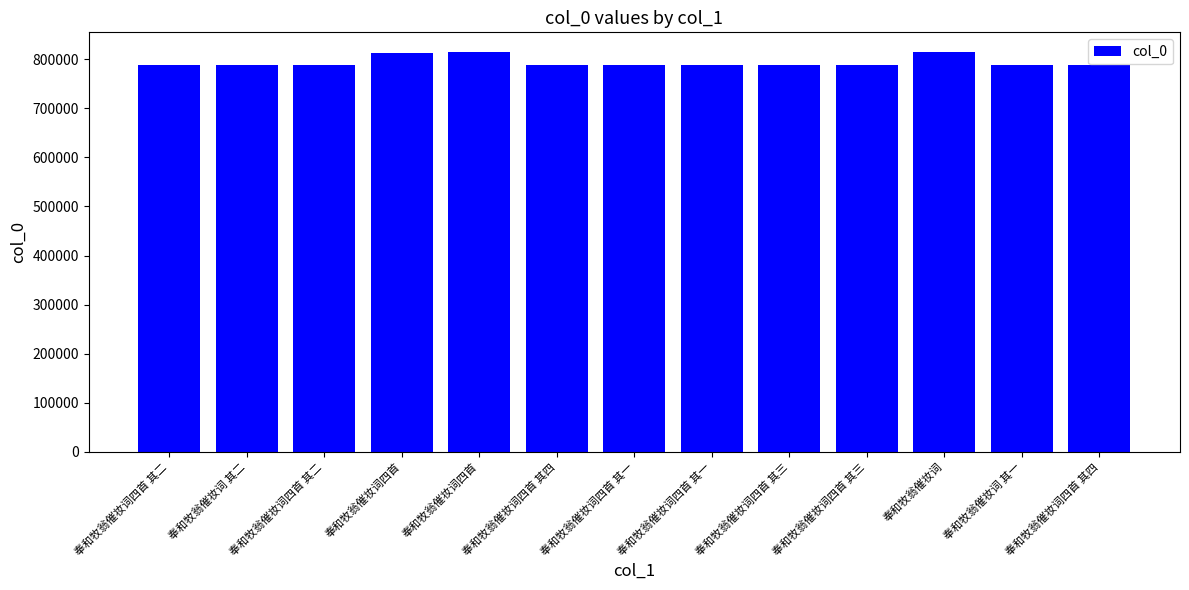

What is the difference between the maximum and second lowest values?

25154